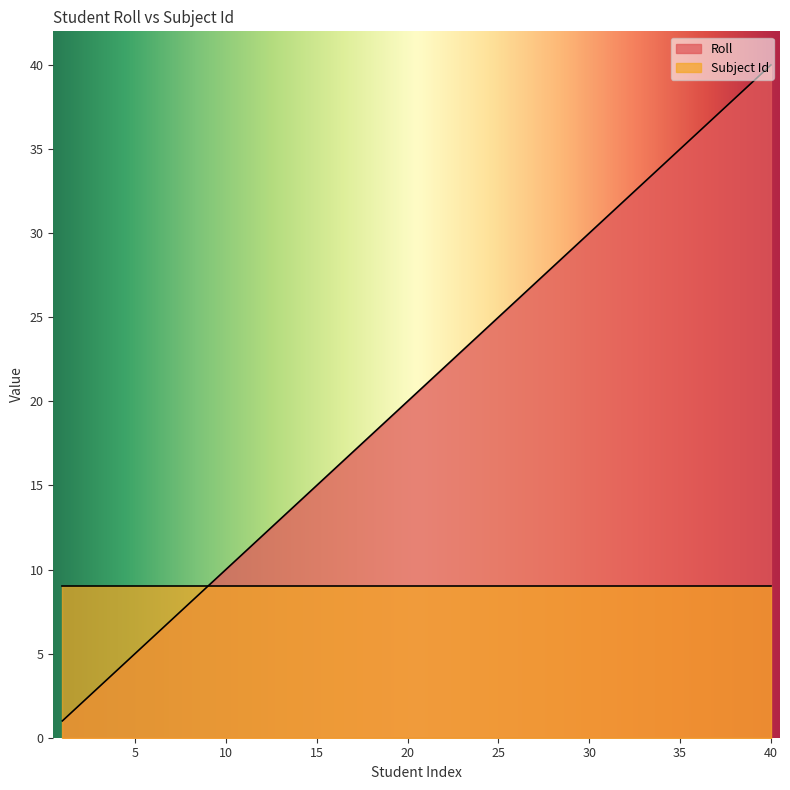

List the series in order of their overall mean, lowest first.

Subject Id, Roll